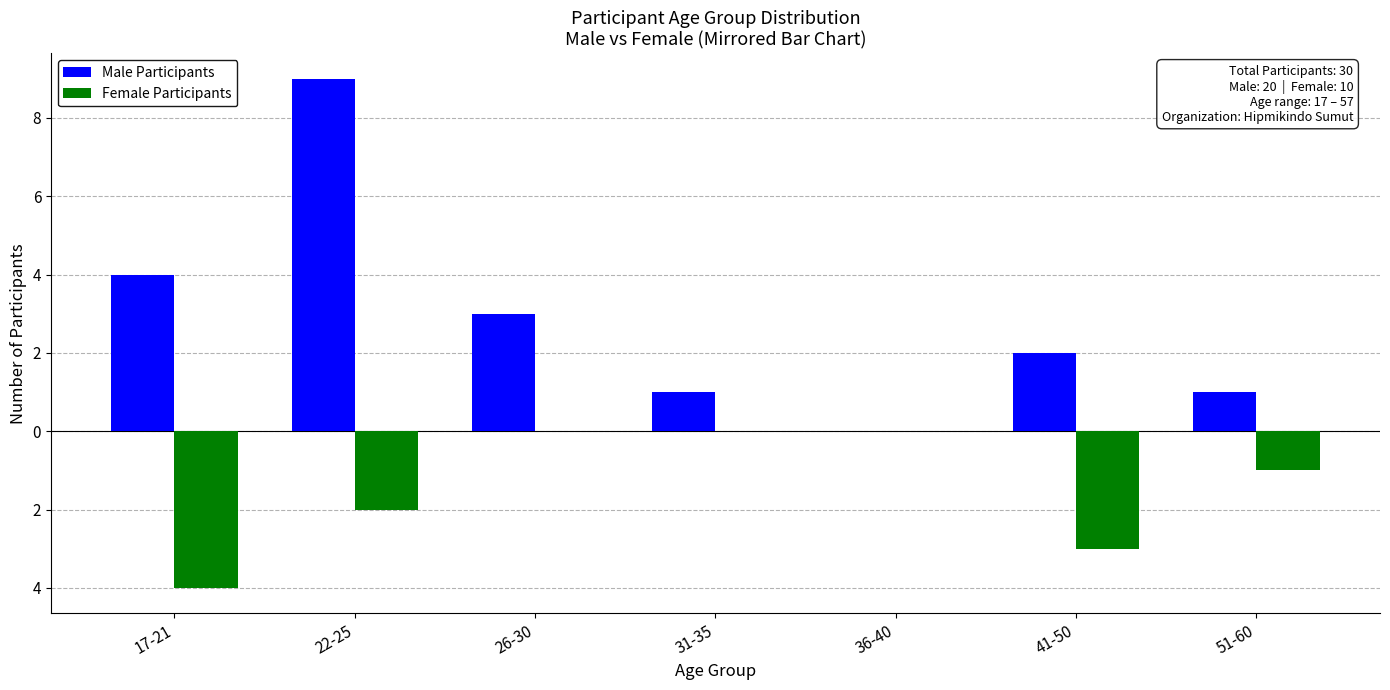

Are the bars grouped side by side (vs. stacked)?

Yes